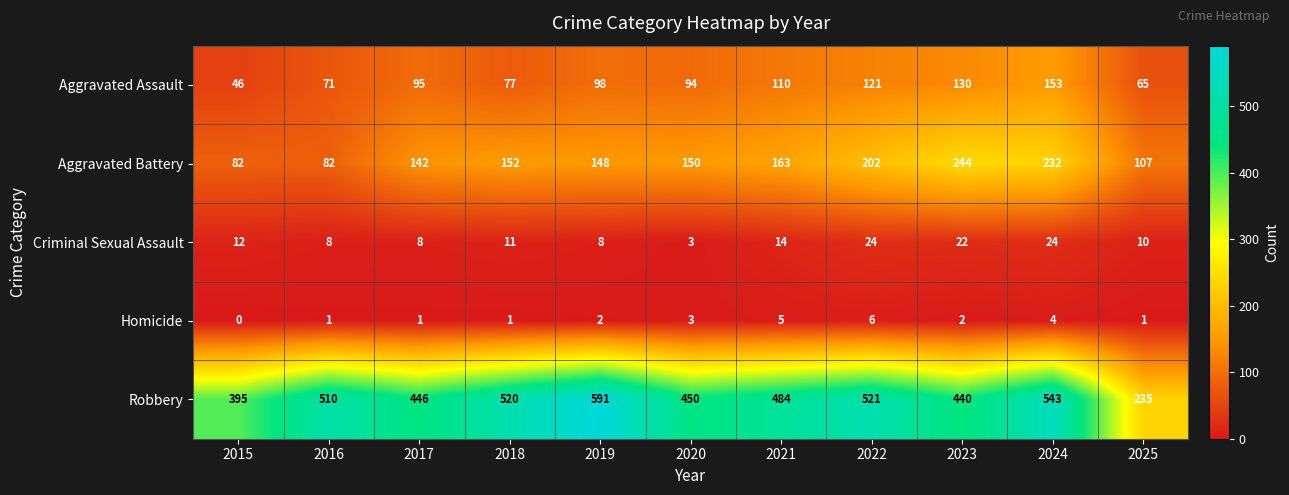

What is the spread (max minus min) of values at 2022?

515